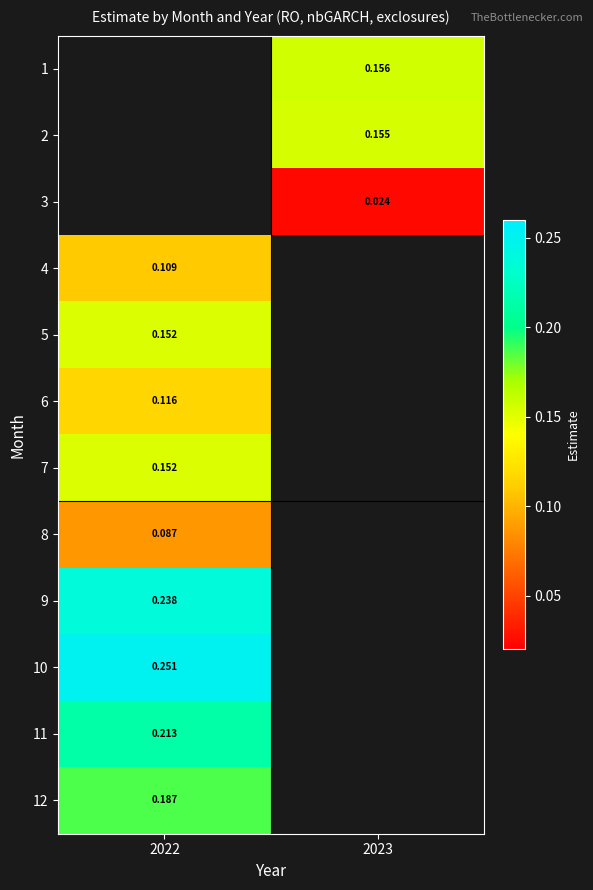

The value of 2 at 2023 is 0.2. True or false?

True